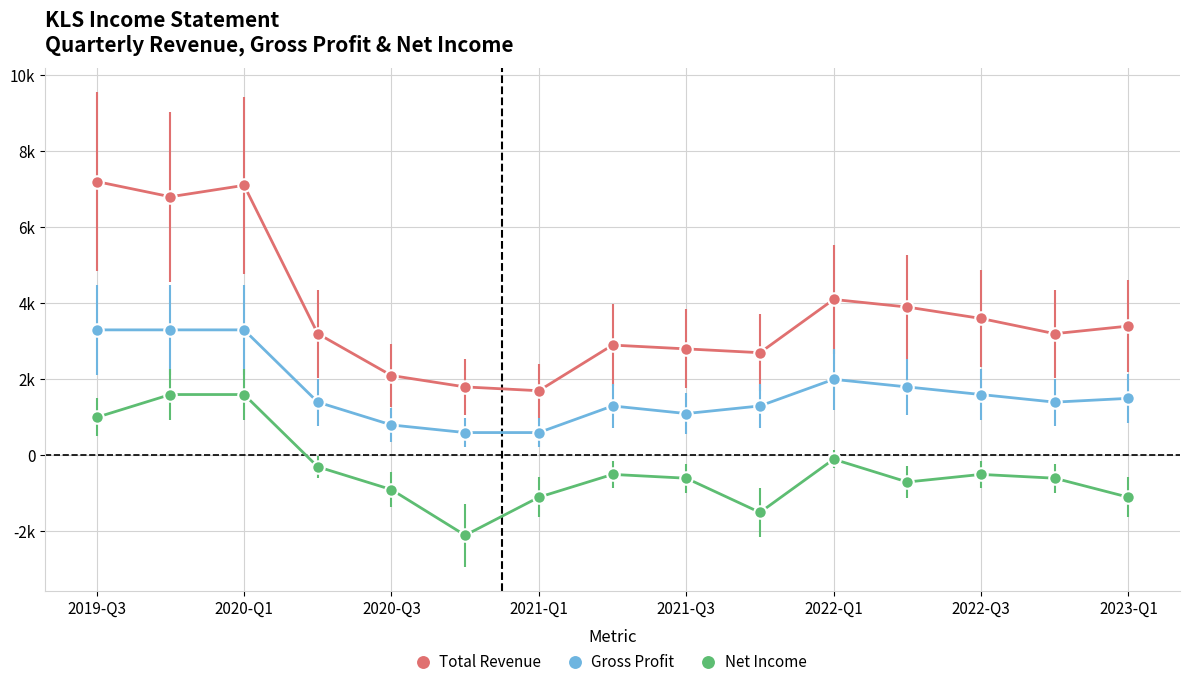

Which series has the largest total across all categories?

Total Revenue